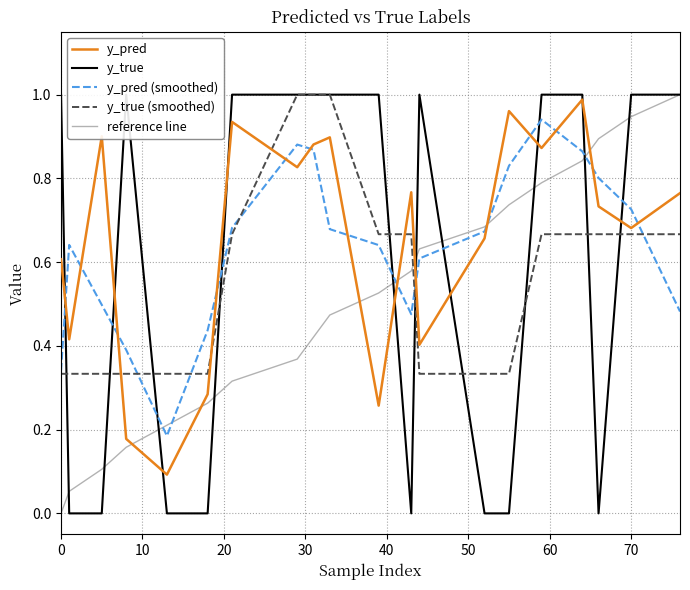

How many intersections are there between reference line and y_pred (smoothed)?

5